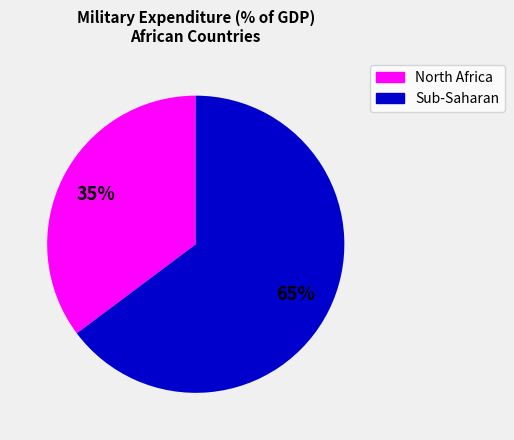

Does any single category account for the majority?

Yes